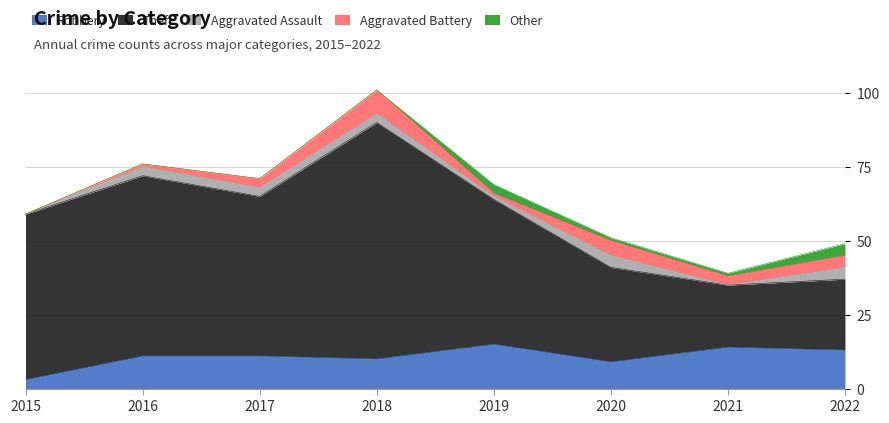

What is the total value across all series at 2020?

51